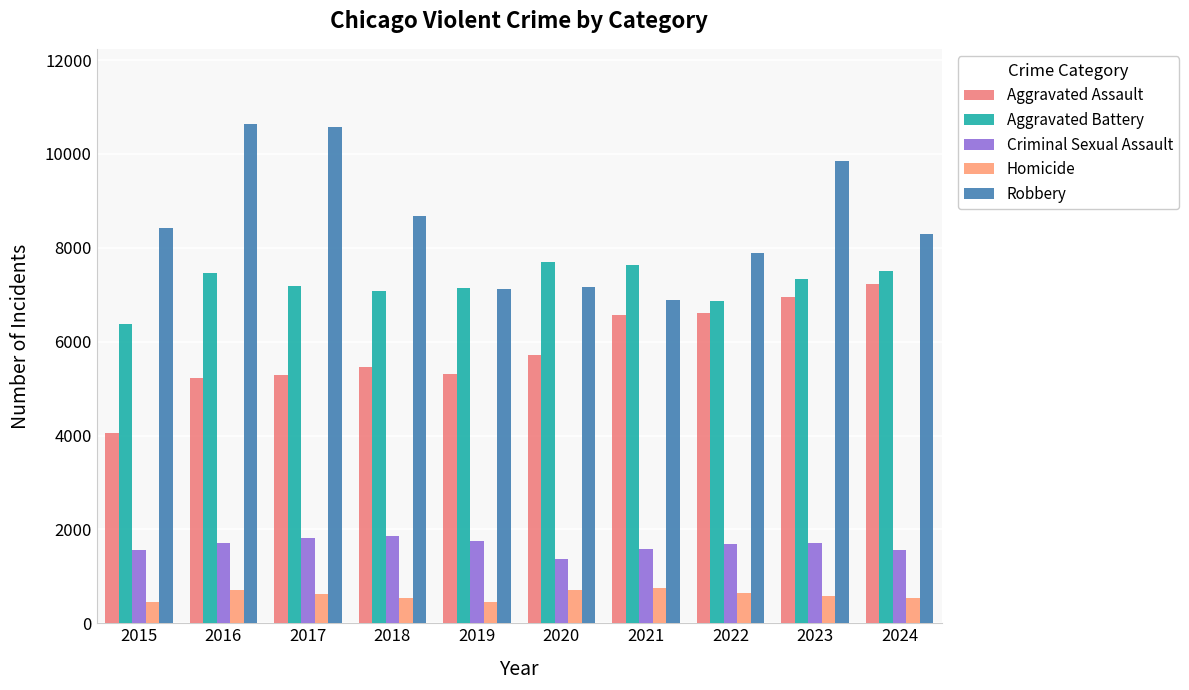

Reading left to right, extract all data points from this chart.

Aggravated Assault: 2015=4057	2016=5229	2017=5299	2018=5464	2019=5317	2020=5722	2021=6563	2022=6605	2023=6941	2024=7228
Aggravated Battery: 2015=6386	2016=7464	2017=7186	2018=7074	2019=7154	2020=7698	2021=7633	2022=6872	2023=7342	2024=7505
Criminal Sexual Assault: 2015=1562	2016=1719	2017=1818	2018=1855	2019=1755	2020=1365	2021=1581	2022=1682	2023=1708	2024=1563
Homicide: 2015=451	2016=712	2017=628	2018=536	2019=460	2020=718	2021=744	2022=654	2023=580	2024=529
Robbery: 2015=8426	2016=10643	2017=10569	2018=8687	2019=7112	2020=7161	2021=6880	2022=7886	2023=9850	2024=8286